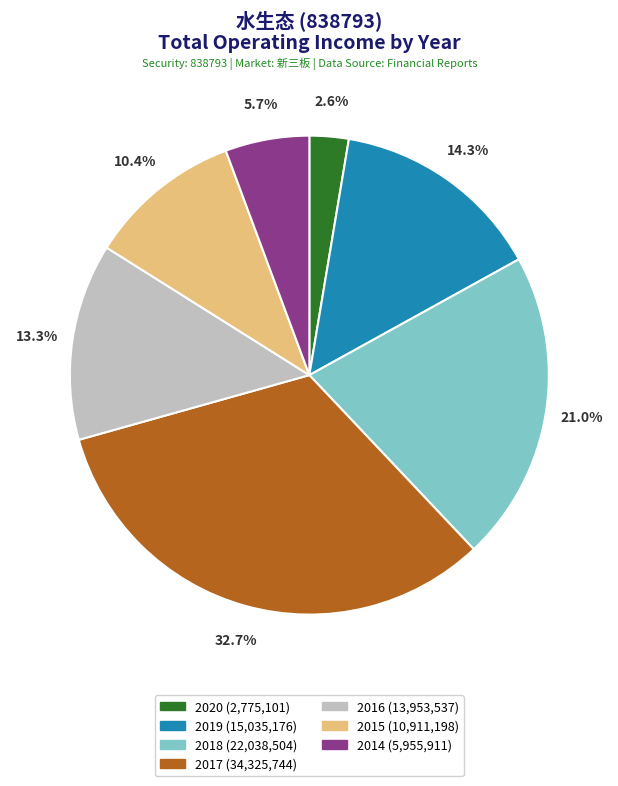

To the nearest percent, what is the difference between the 2020 and 2014 slice percentages?

3%